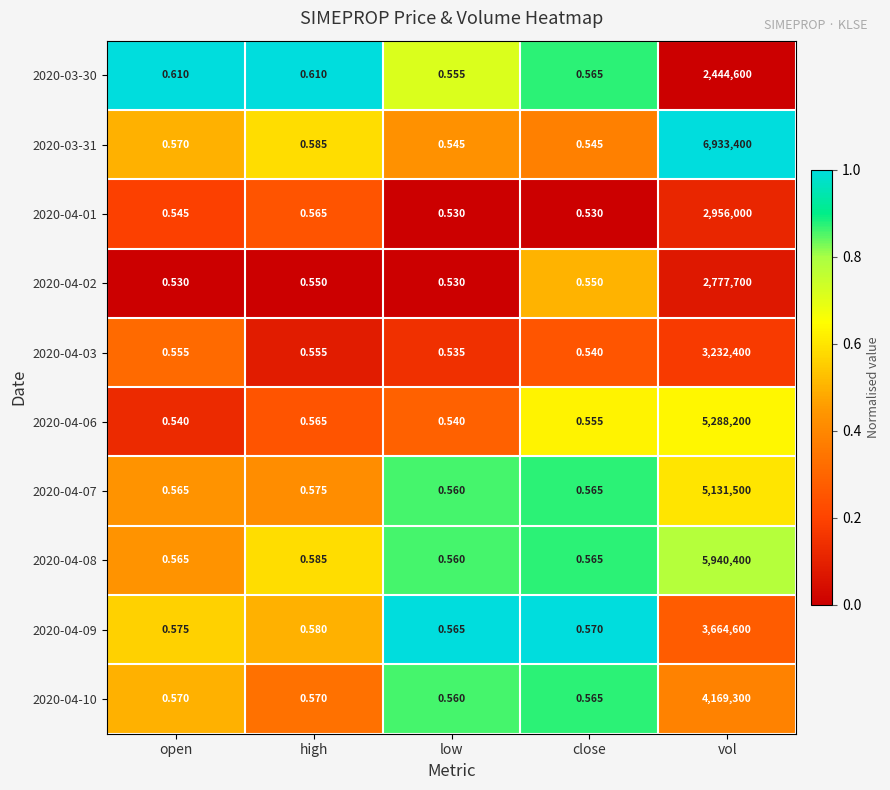

Count the number of data series in this chart.

10